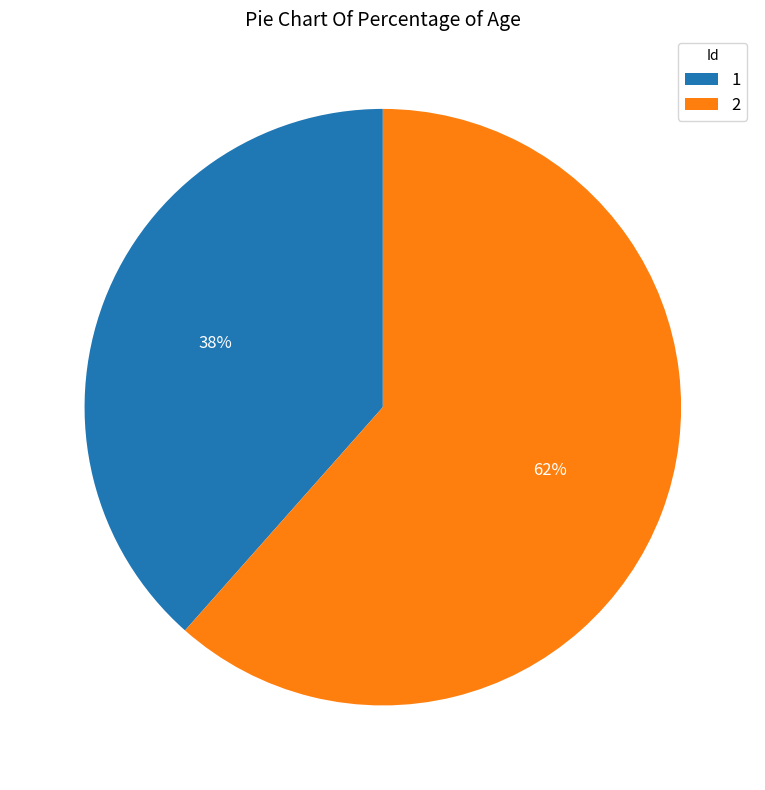

To the nearest percent, what portion does 2 represent?

62%